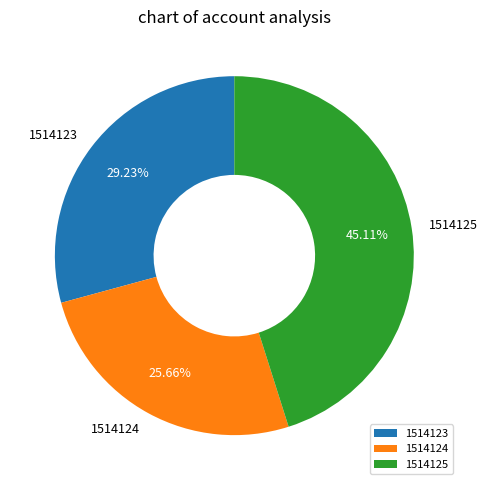

True or false: 1514124 accounts for 35% of the total.

False